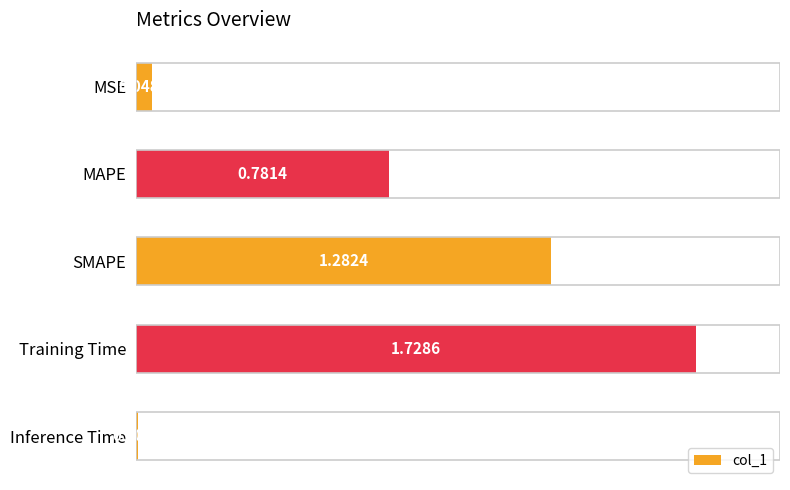

At which category does the chart reach its peak across all series?

Training Time